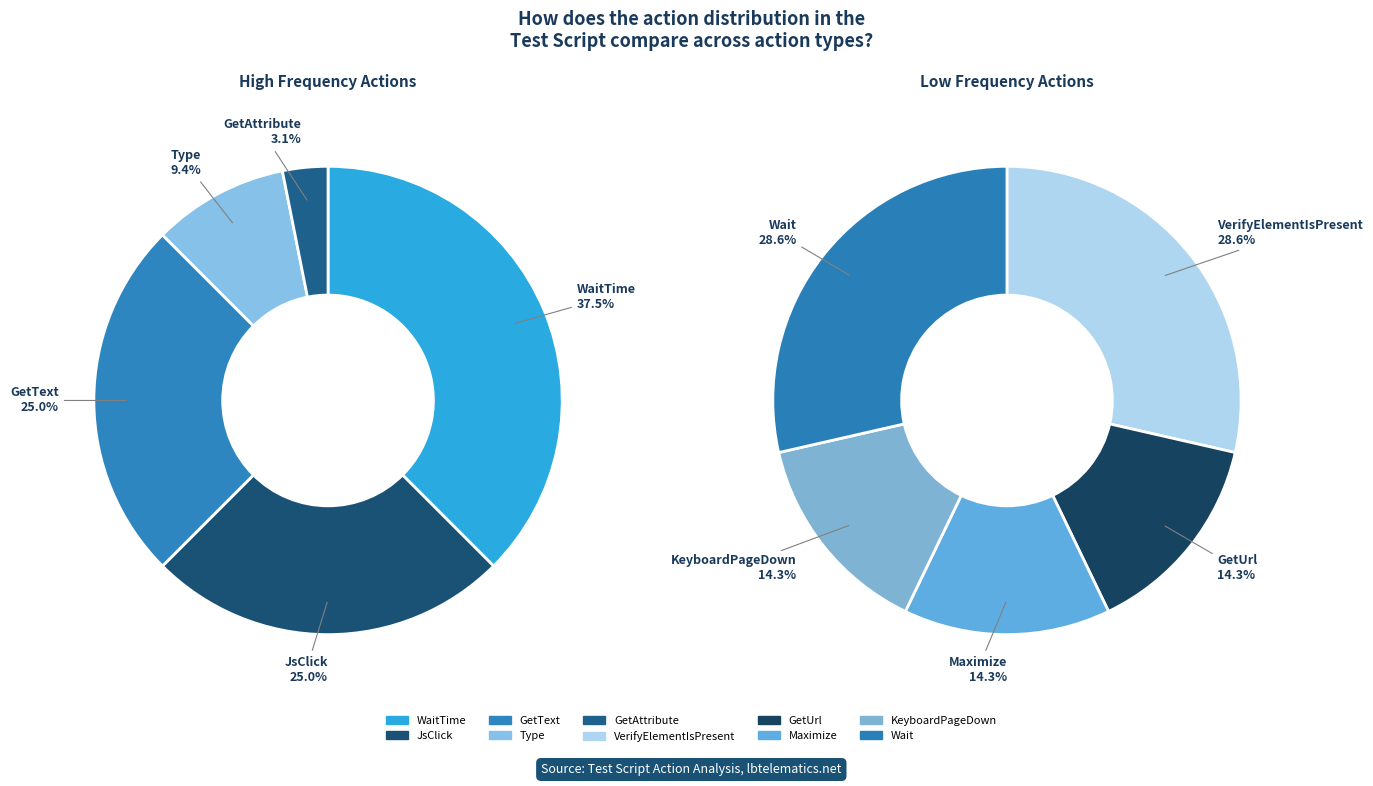

Does GetText account for over 50% of the chart?

No